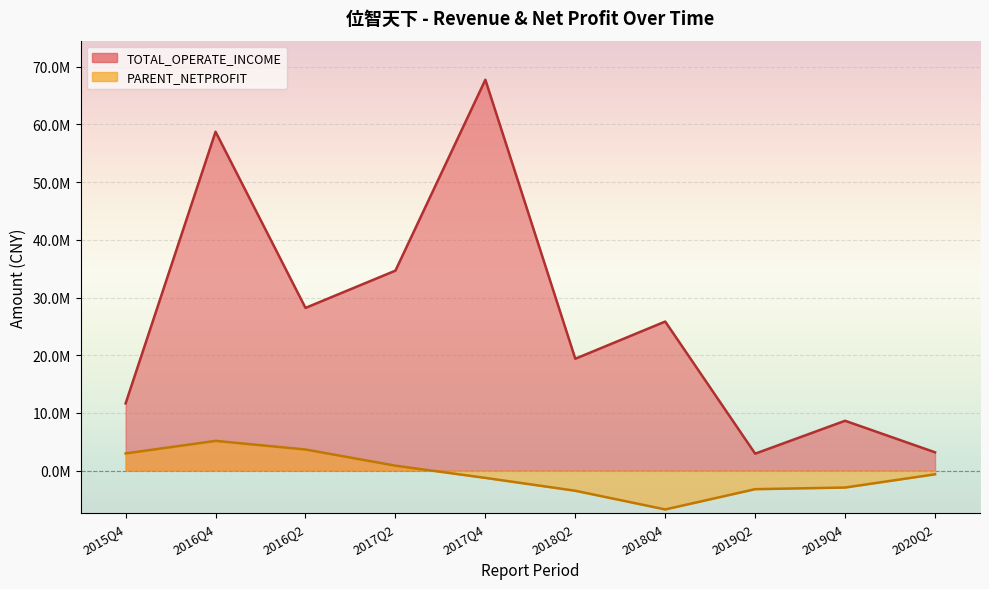

True or false: PARENT_NETPROFIT and TOTAL_OPERATE_INCOME intersect in this chart.

False